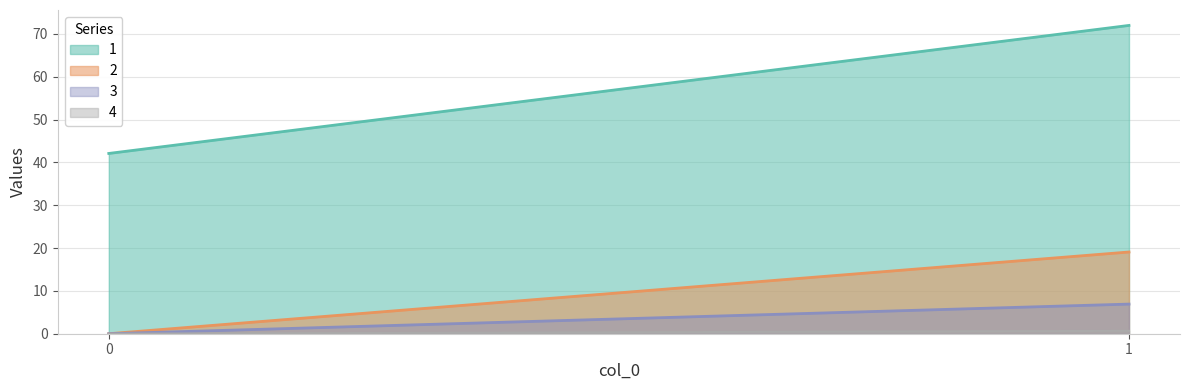

What is the sum of the 2 values at 0 and 1?

19.1